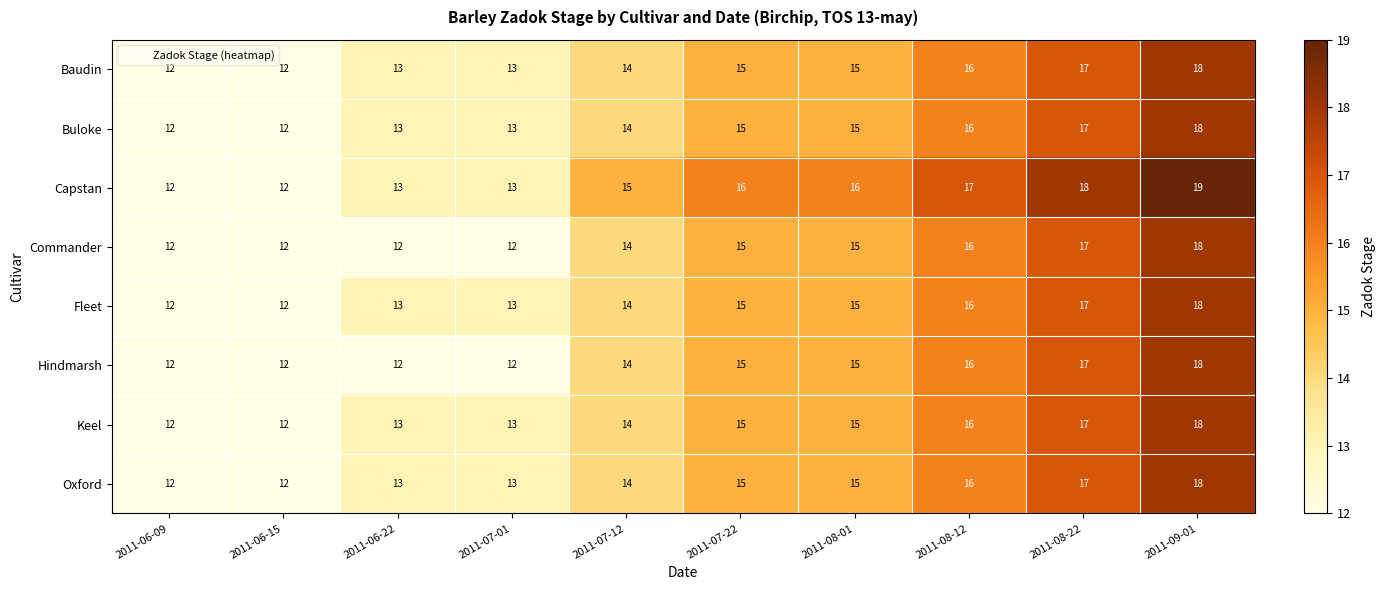

At which category does the chart reach its peak across all series?

2011-09-01